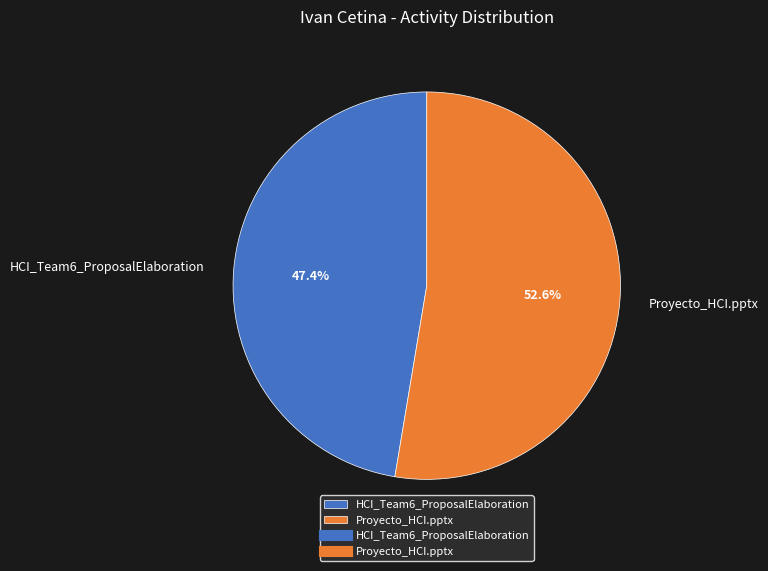

Does HCI_Team6_ProposalElaboration represent more than half of the total?

No